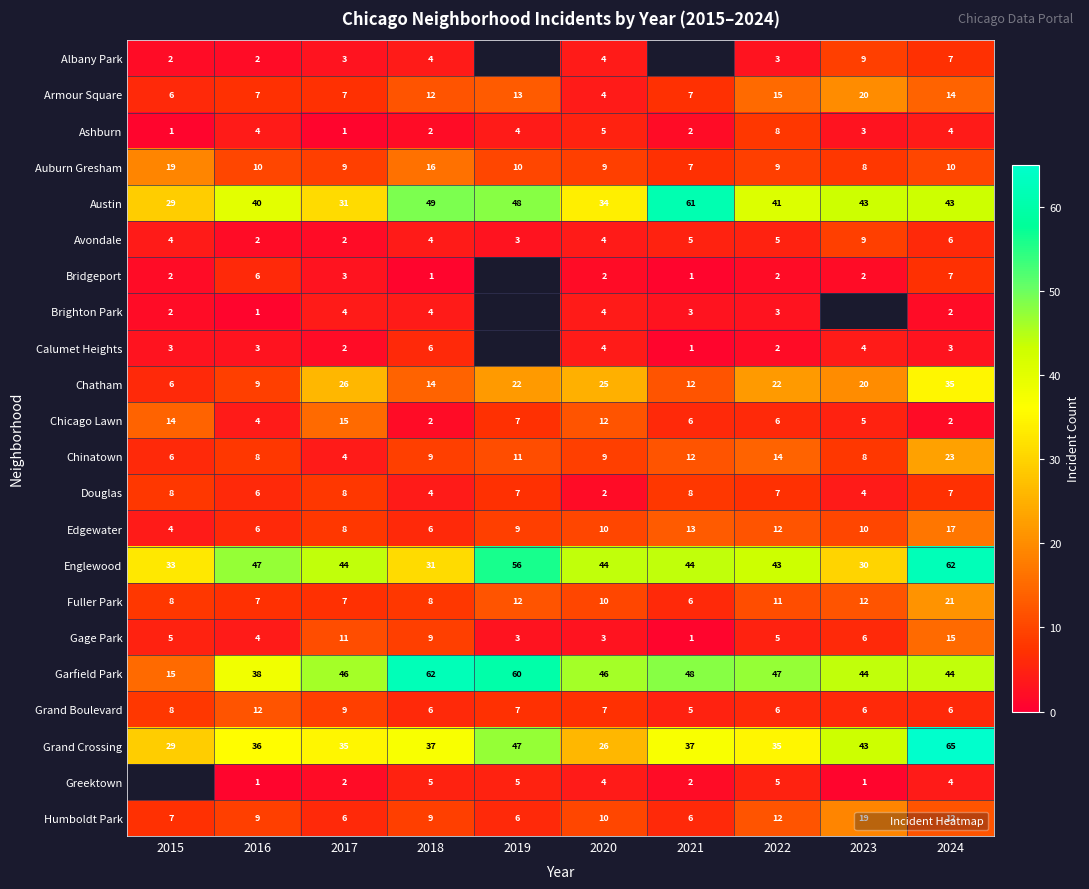

Count the number of categories in the chart.

10